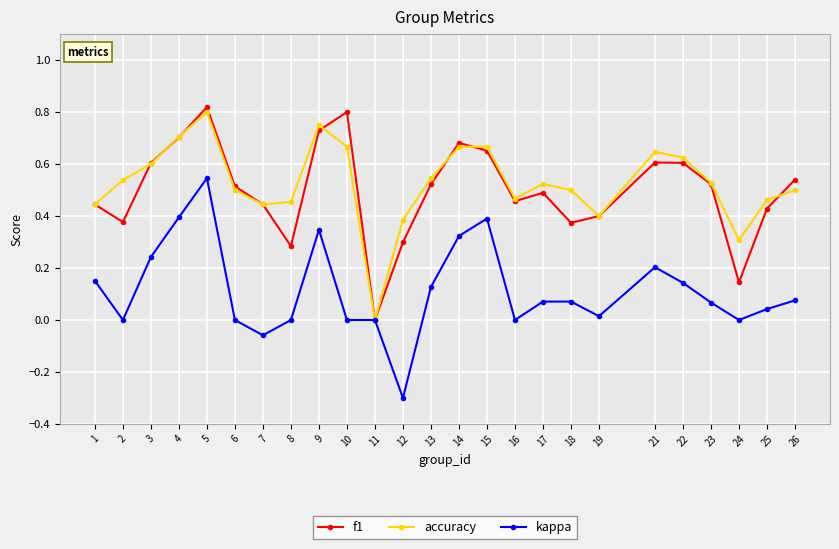

At which label does f1 reach its minimum?

11